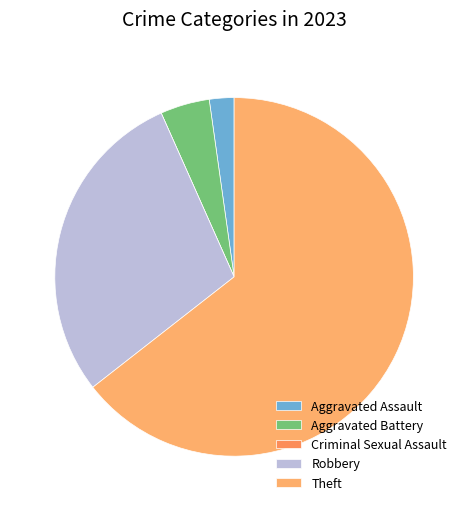

How many segments does this pie chart have?

5